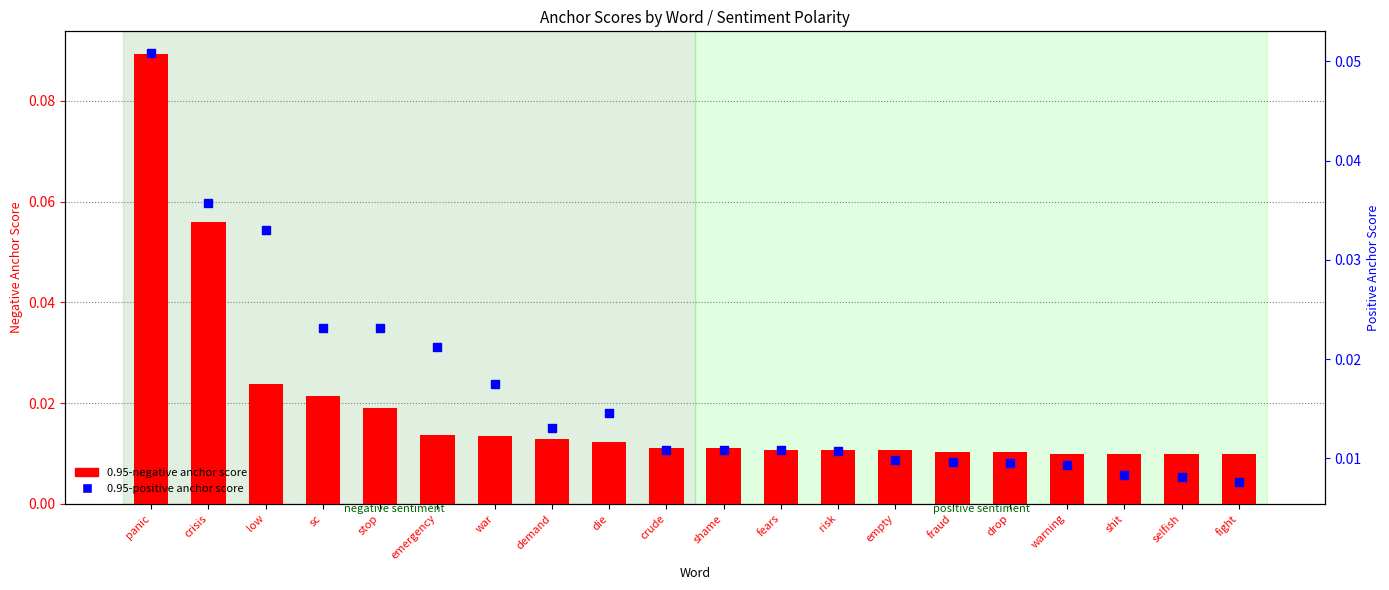

Which series has the widest spread of Y values?

0.95-negative anchor score